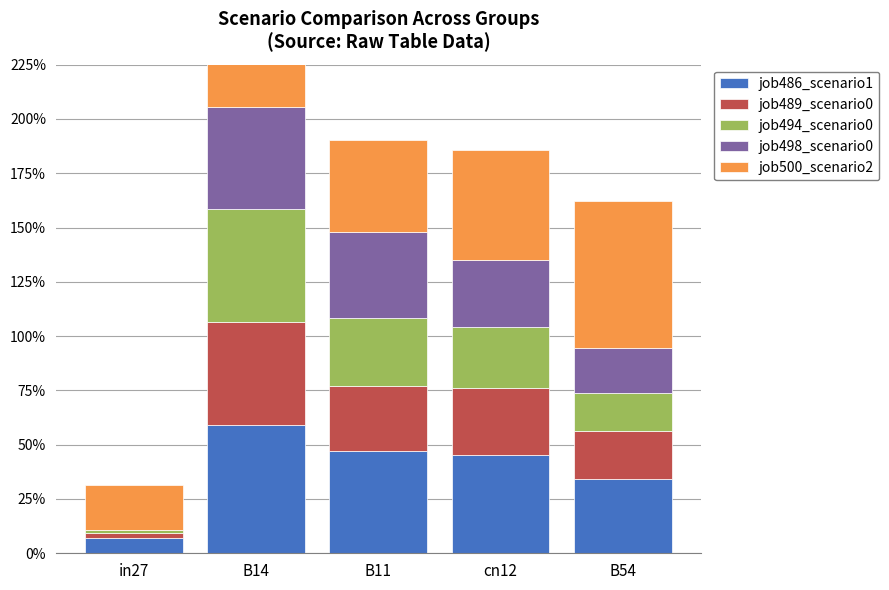

What are all the series names shown in the legend?

job486_scenario1, job489_scenario0, job494_scenario0, job498_scenario0, job500_scenario2